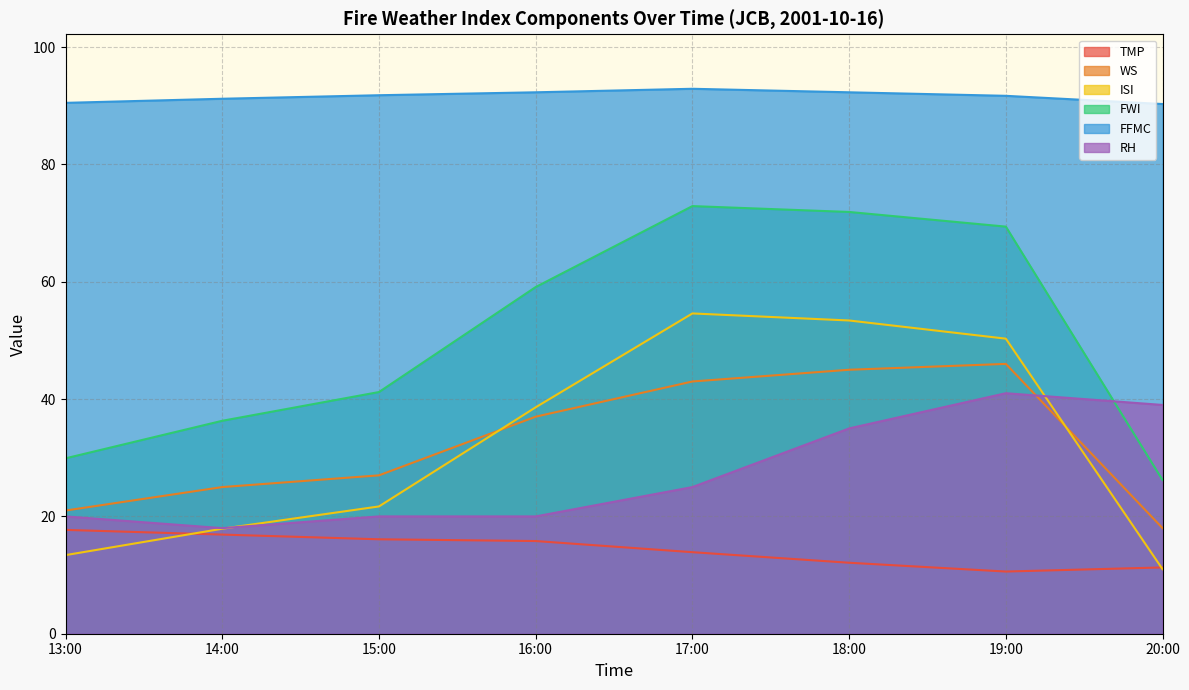

What is the label of the 5th point from the left?

17:00